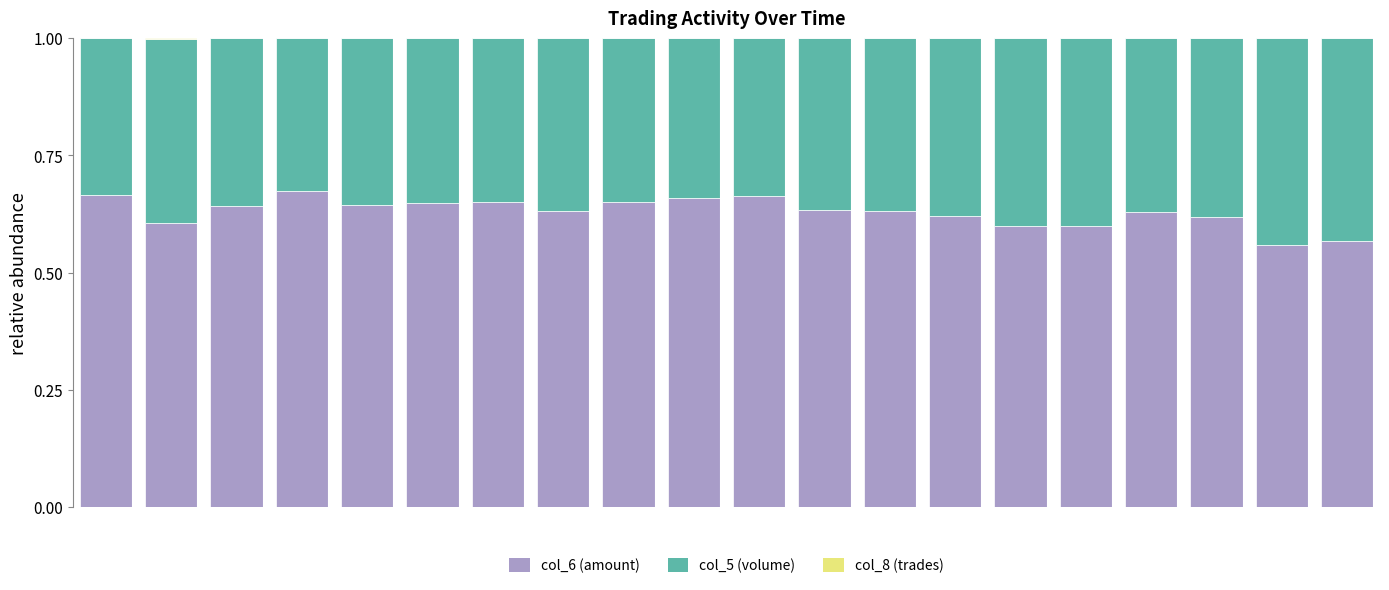

What is the sum of all col_6 (amount) values?

12.6